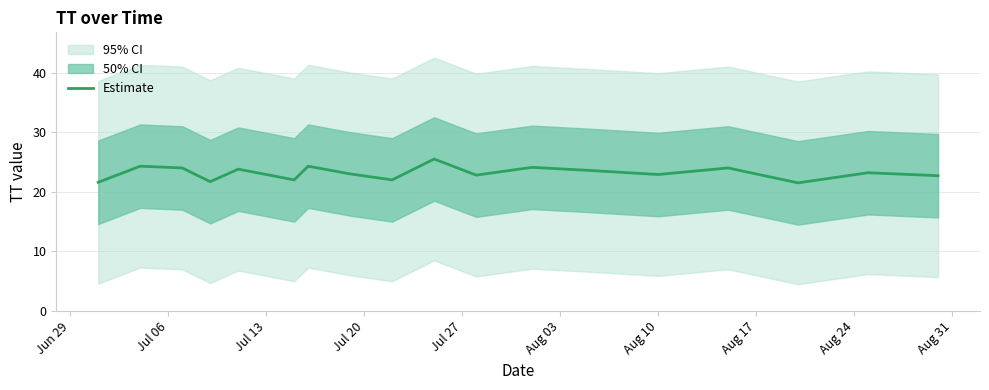

What is the difference between the values at Aug 17 and Aug 31?

2.5